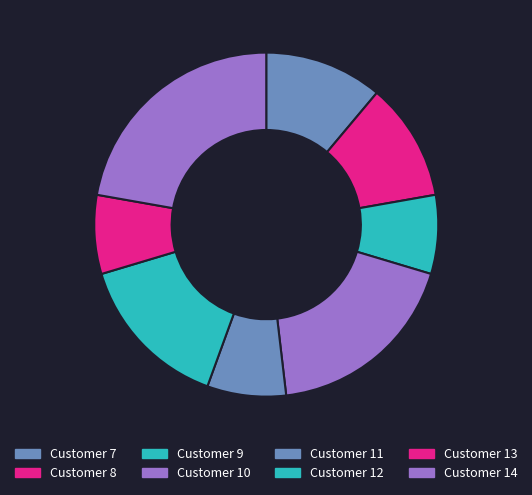

Is it true that Customer 10 is 10% of the pie?

False